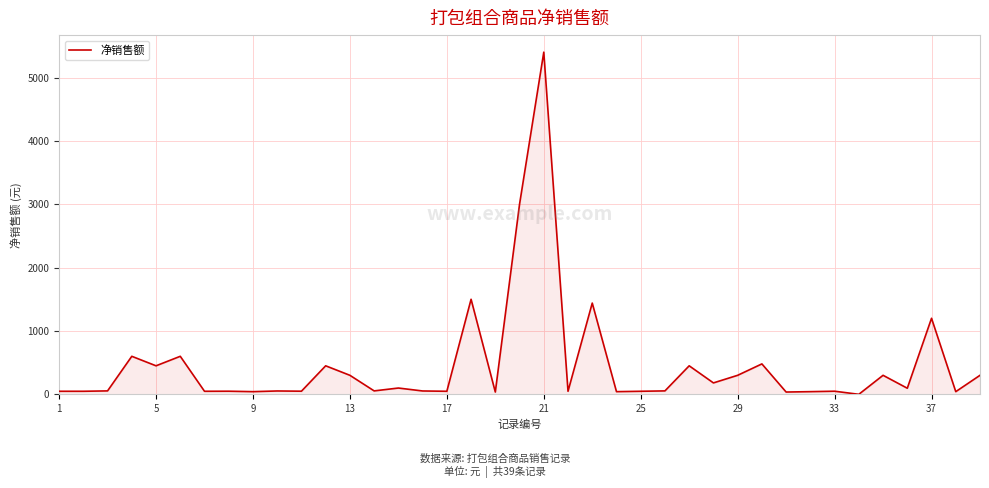

Count the number of data series in this chart.

1